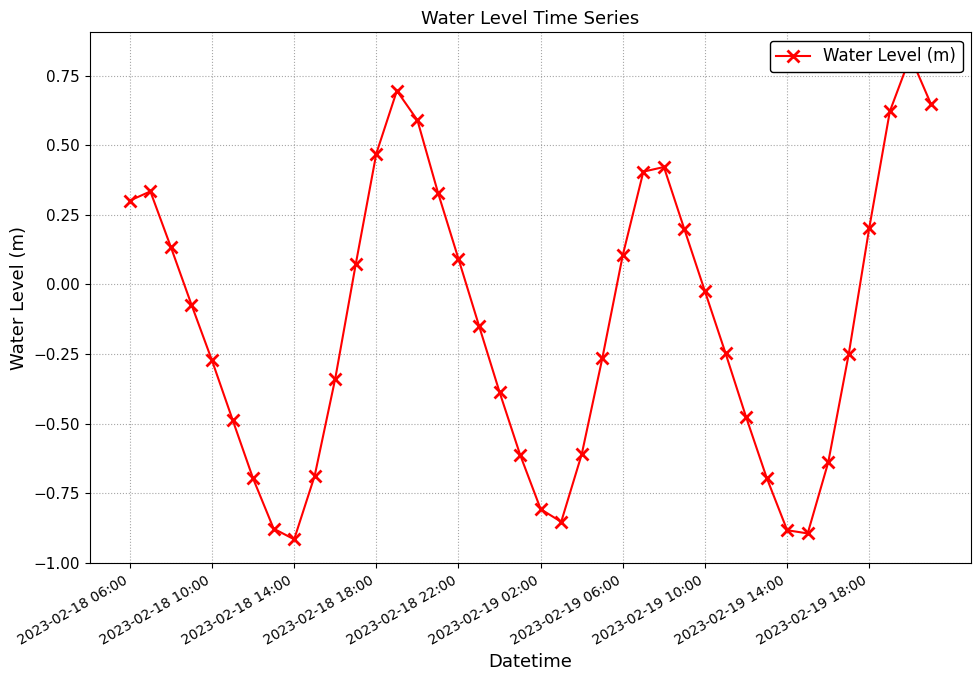

Which category has the highest value across all series?

38